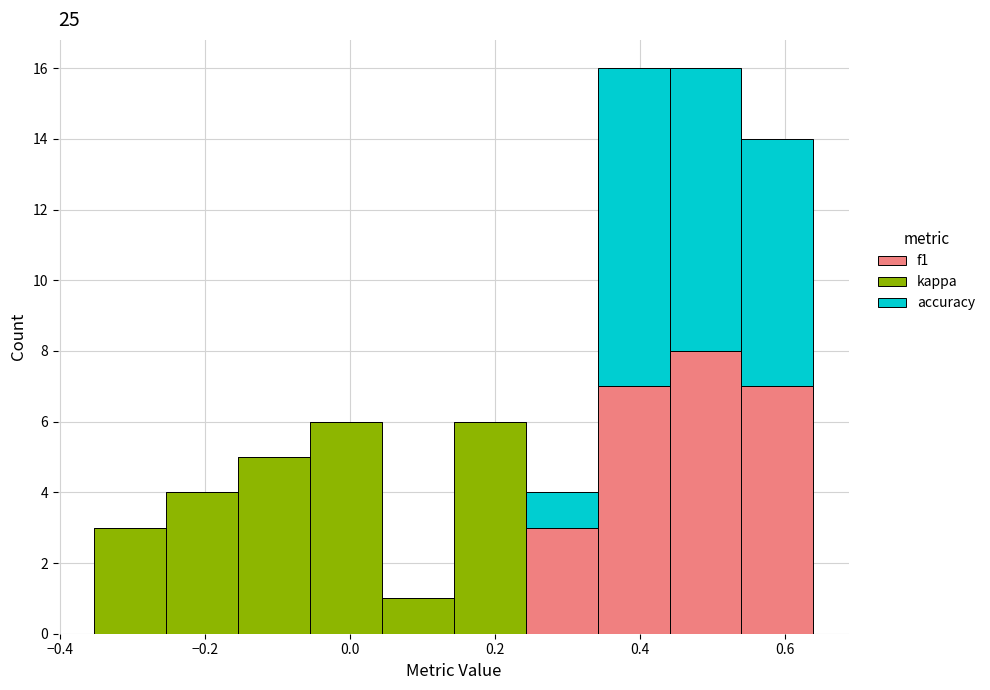

Reading left to right, list every stacked bar in this chart as the range it spans on the x-axis followed by its total height. Neither the bar edges nor the heights are printed on the chart, so give them approximately, as read against the axes.

-0.36 to -0.26: 3
-0.26 to -0.16: 4
-0.16 to -0.06: 5
-0.06 to 0.04: 6
0.04 to 0.14: 1
0.14 to 0.24: 6
0.24 to 0.34: 4
0.34 to 0.44: 16
0.44 to 0.54: 16
0.54 to 0.64: 14